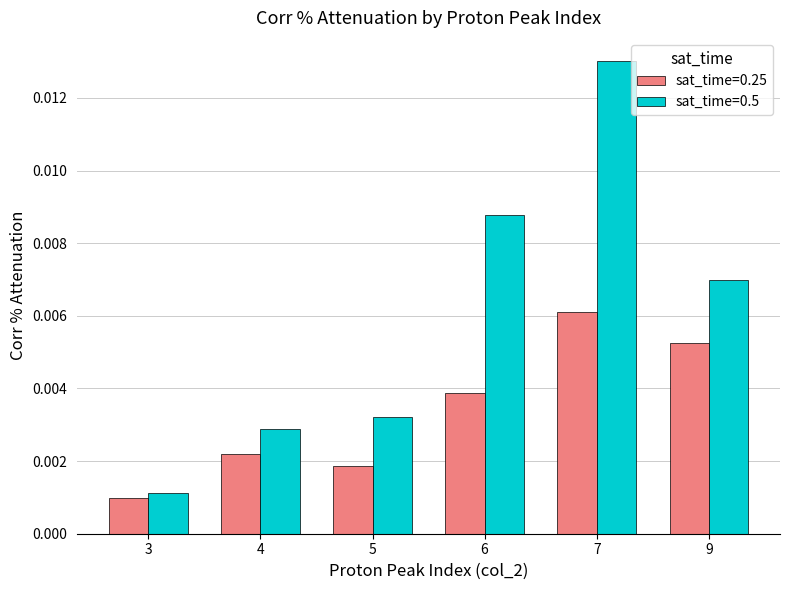

How many series are shown in this chart?

2